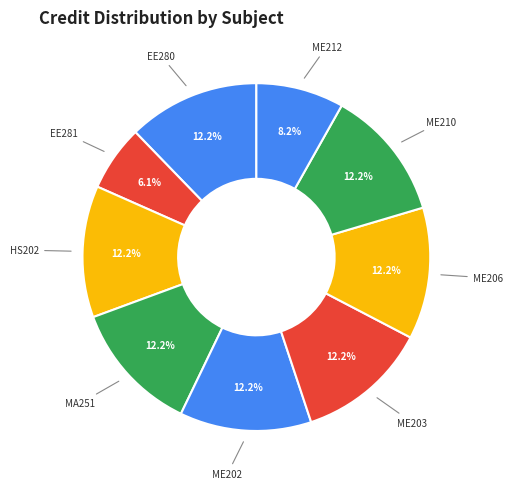

Between EE281 and ME202, which is larger?

ME202